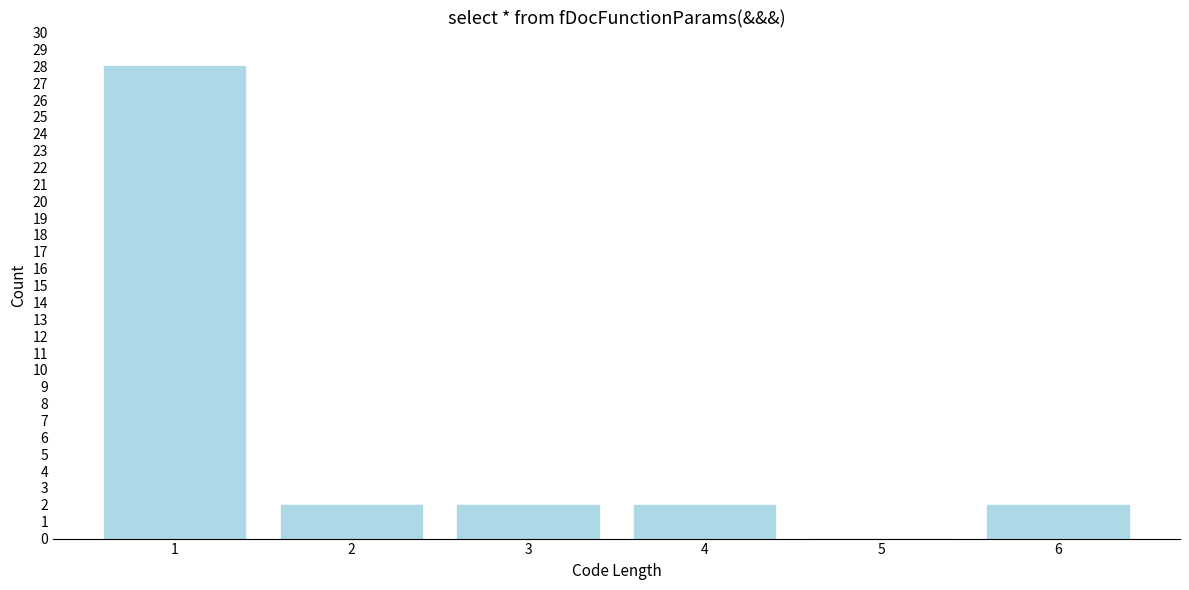

Reading left to right, extract all data points from this chart.

1=28	2=2	3=2	4=2	5=0	6=2